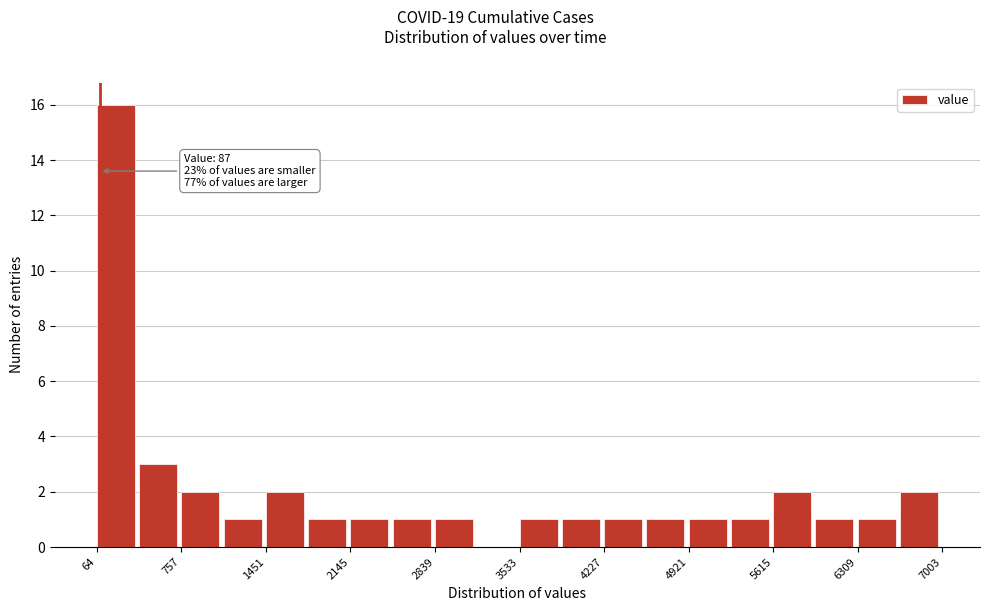

Read against the x-axis, roughly where is the centre of the tallest bar?

200